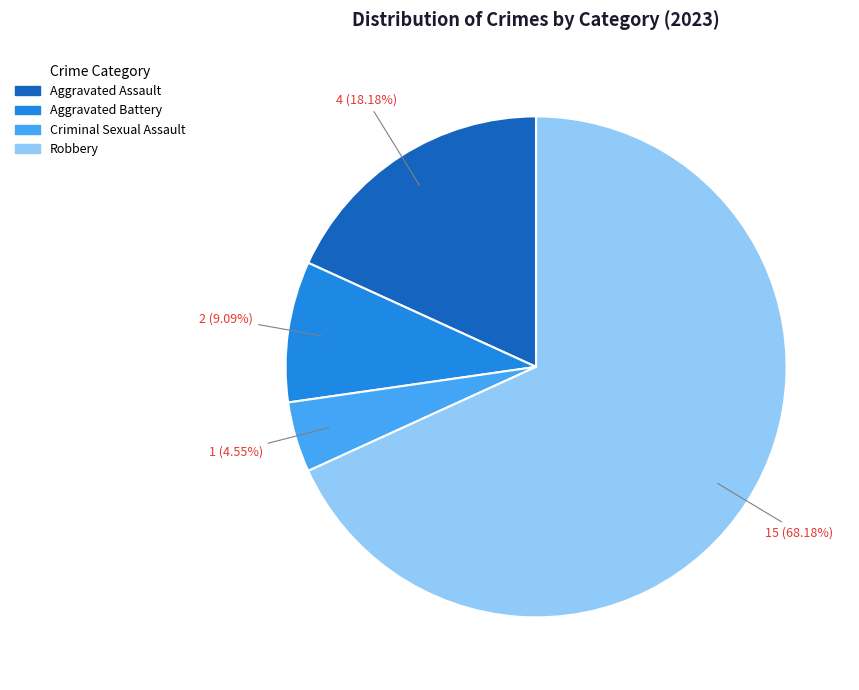

To the nearest percent, what percentage of the pie is Aggravated Battery?

9%